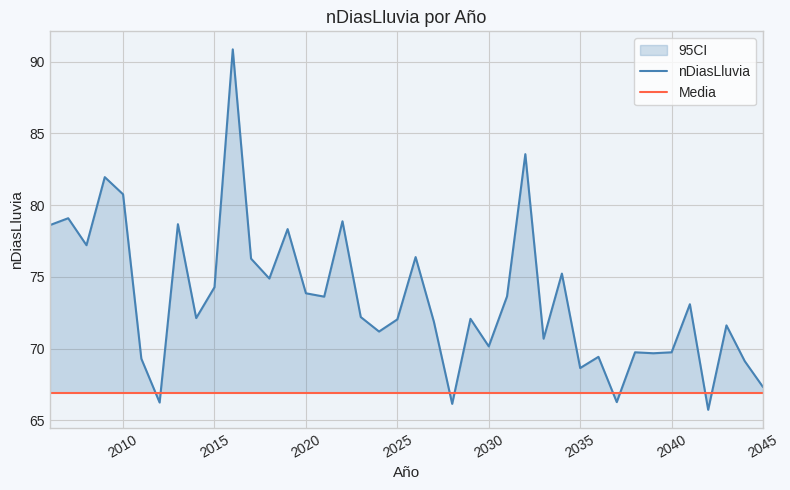

What is the sum of all Media values?

2677.5